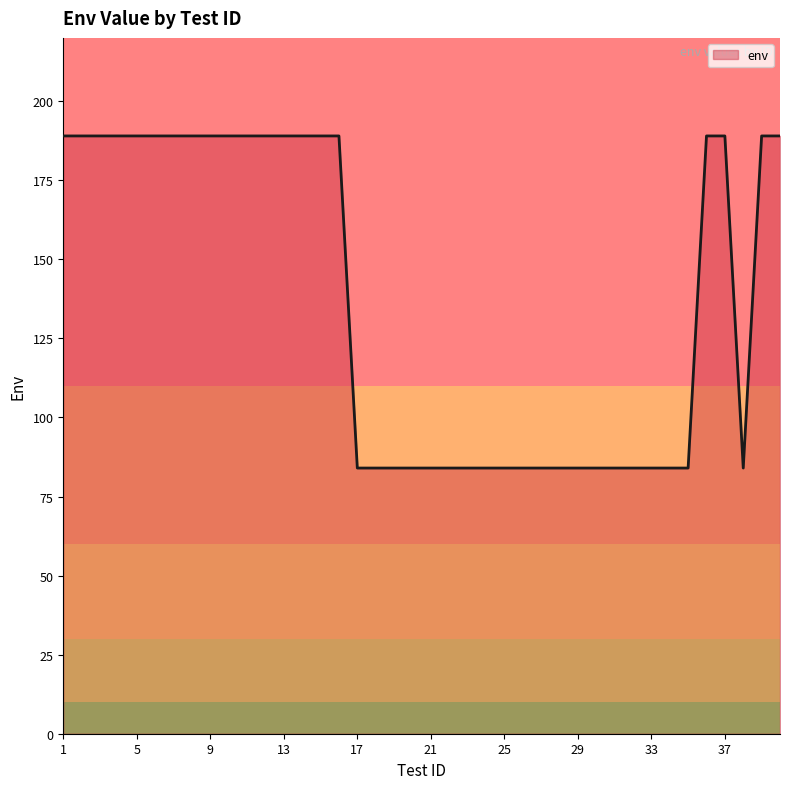

What is the difference between the maximum and minimum values?

105